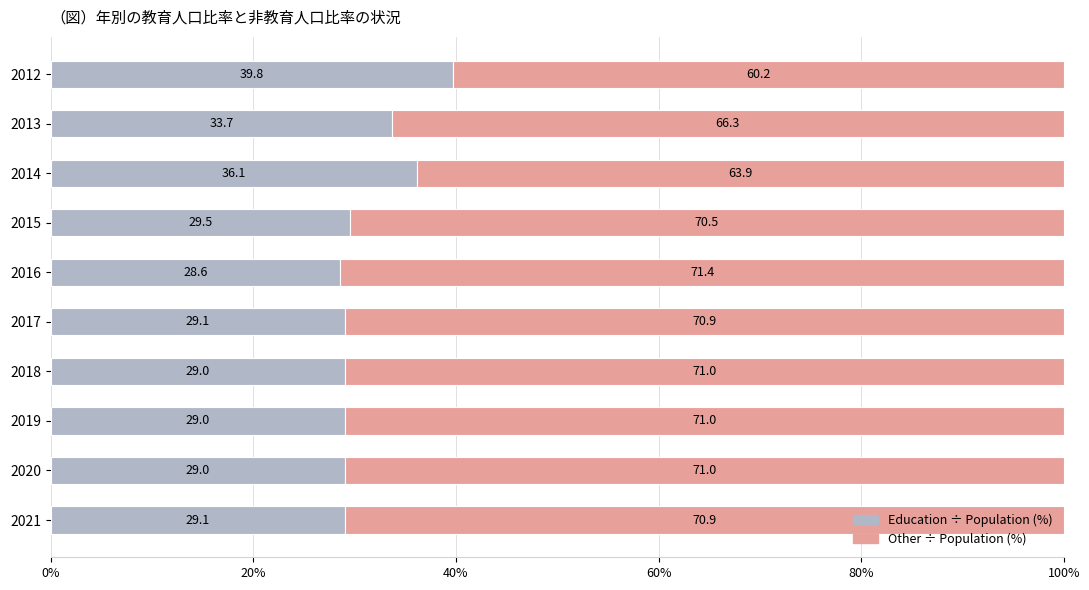

What is the total value across all series at 2018?

100.0